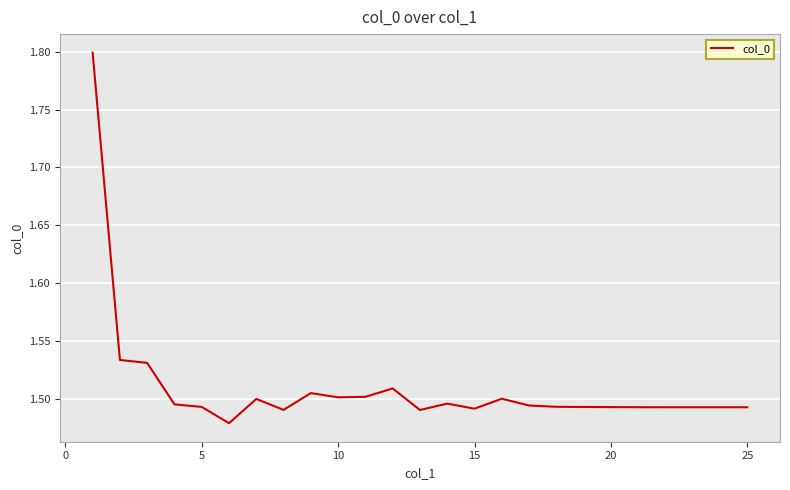

What is the difference between the maximum and minimum values?

0.3